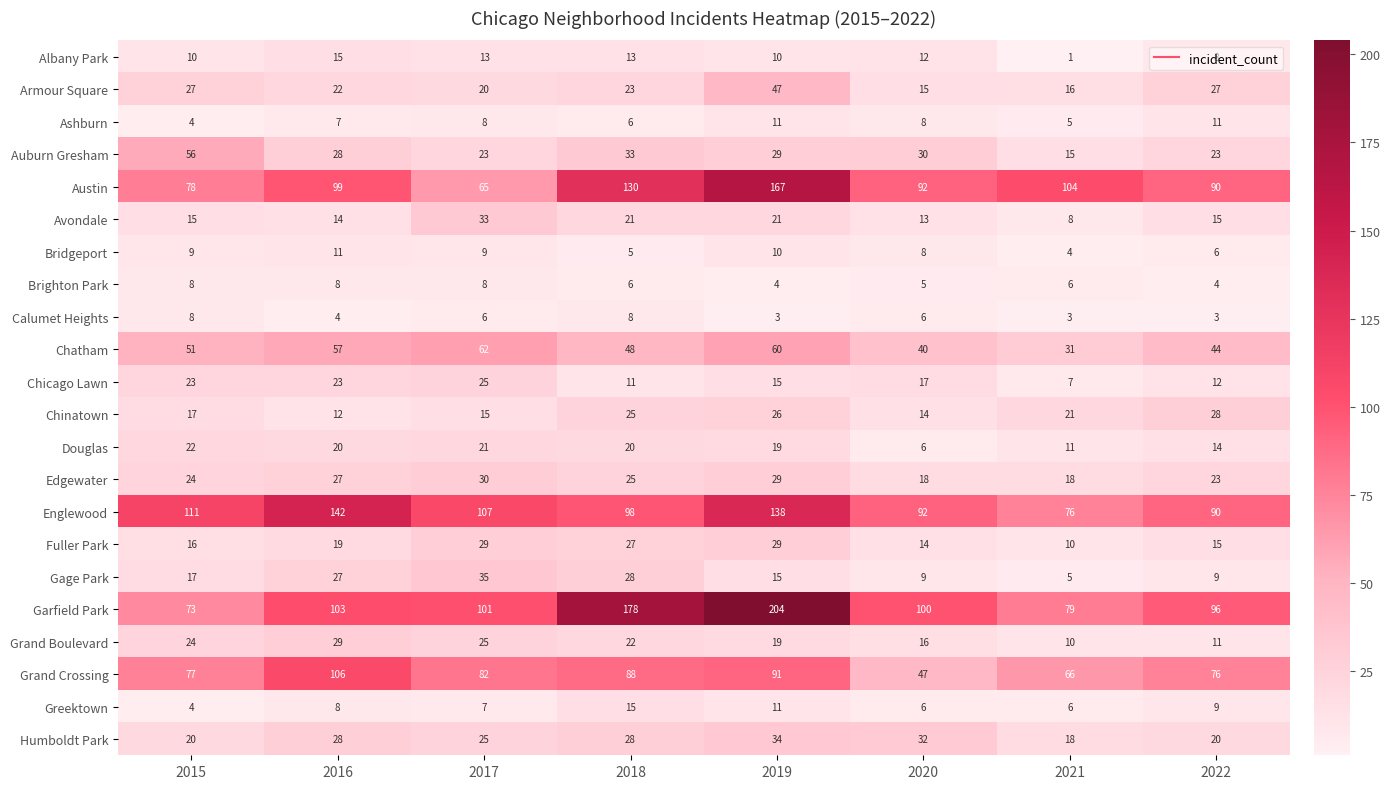

True or false: Fuller Park has a value of 10 at 2021.

True